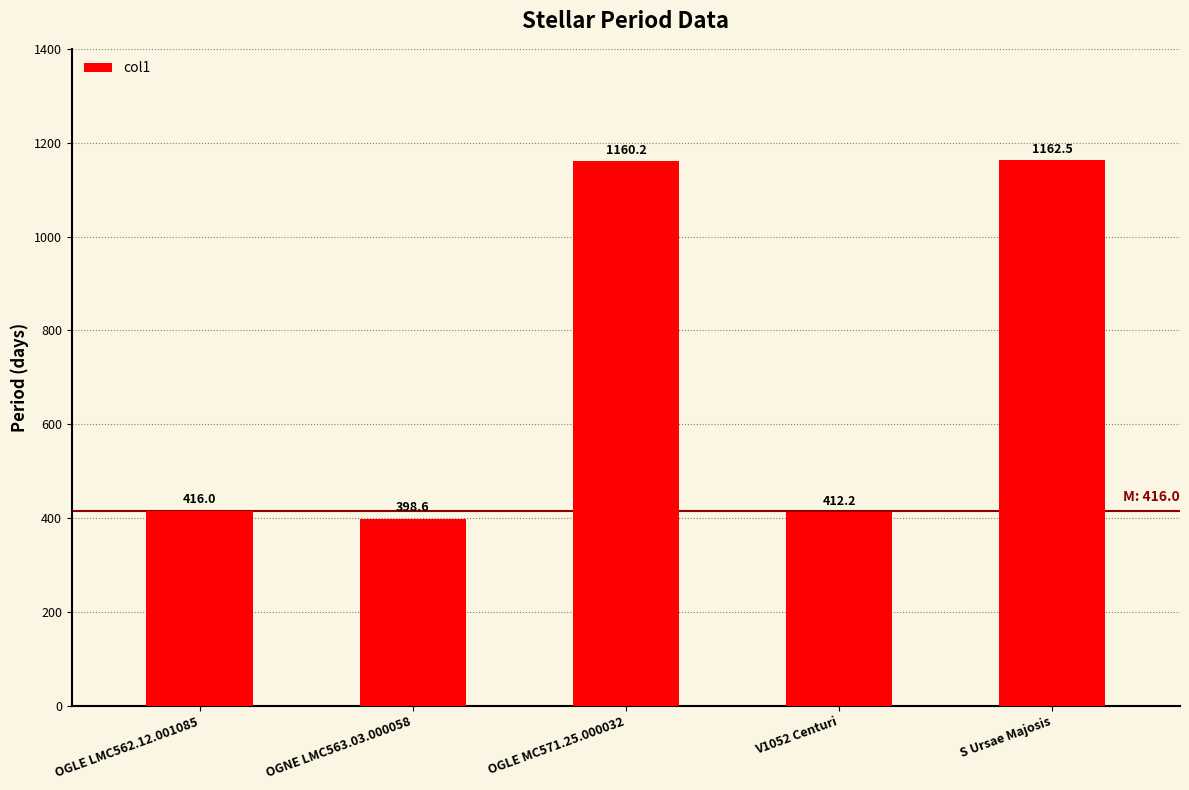

What position from the left is V1052 Centuri?

4